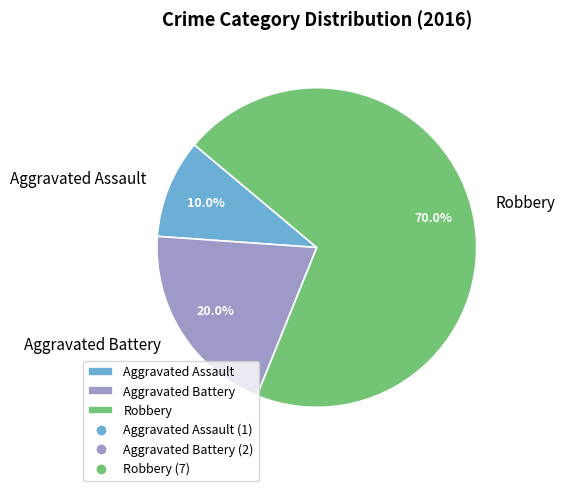

Between Aggravated Battery and Aggravated Assault, which is larger?

Aggravated Battery